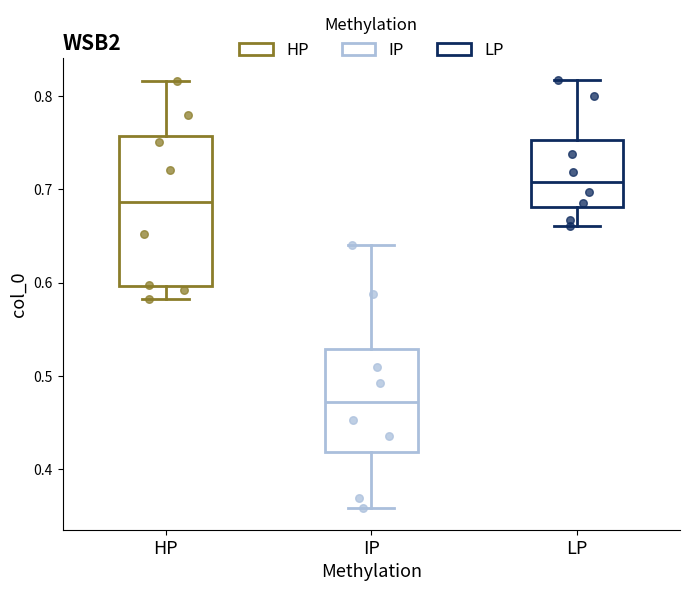

Reading left to right, read every box against the y-axis: the position of its median line, the range the box covers, and the ends of its whiskers. The values are not printed on the chart, so give them approximately, as read against the axis.

HP: median 0.69, box 0.60 to 0.76, whiskers 0.58 to 0.82
IP: median 0.47, box 0.42 to 0.53, whiskers 0.36 to 0.64
LP: median 0.71, box 0.68 to 0.75, whiskers 0.66 to 0.82